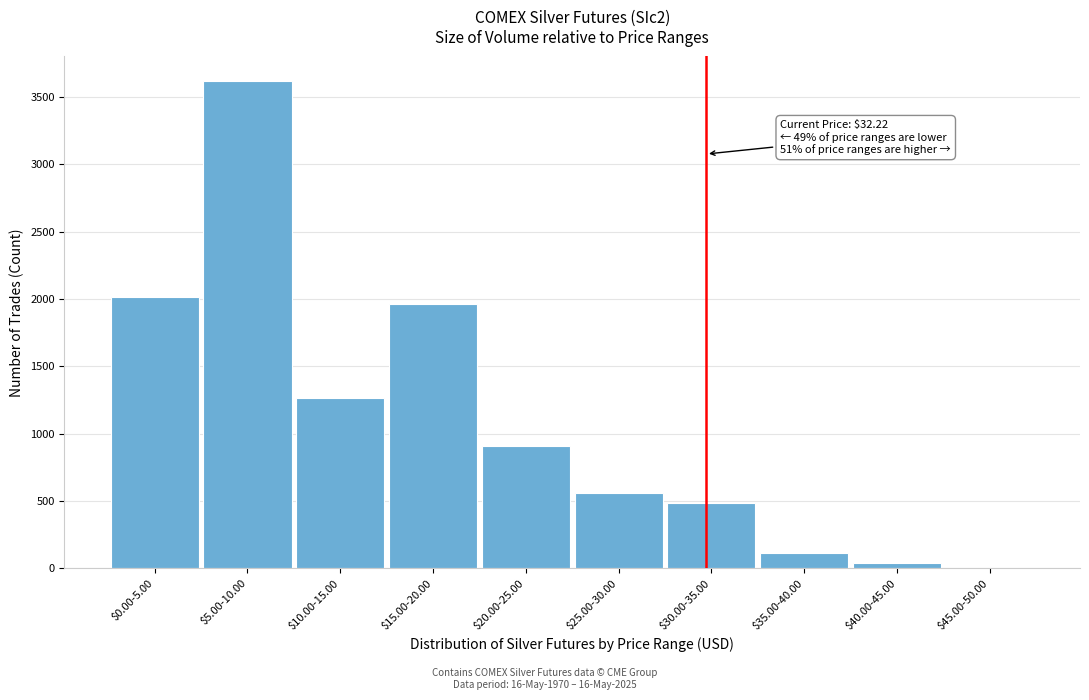

Which label corresponds to the largest value in the chart?

$5.00-10.00